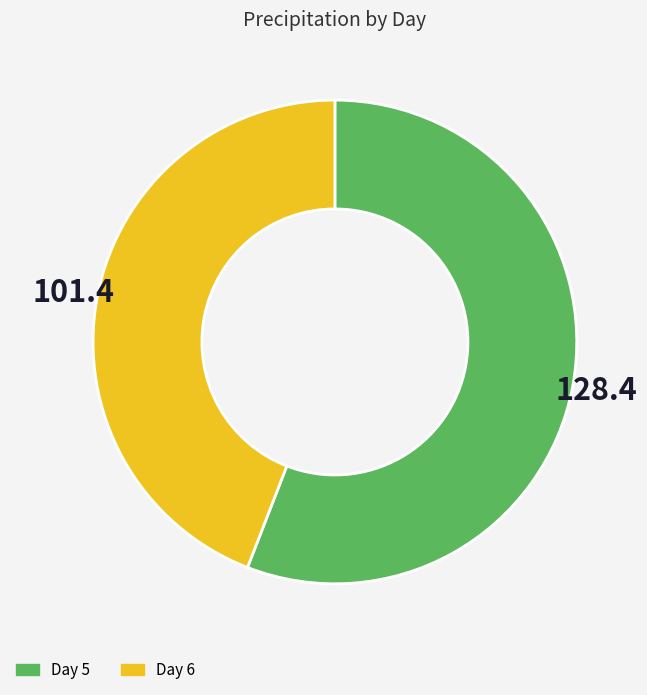

Is there any slice that represents more than half of the pie?

Yes